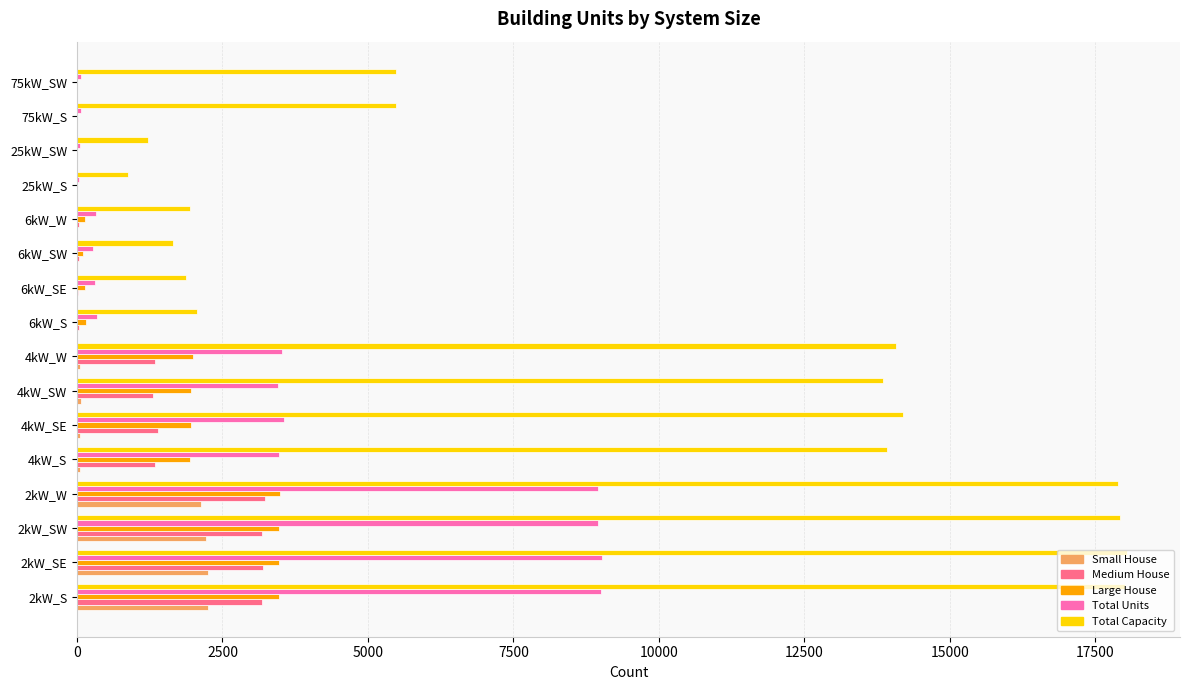

The value of Large House at 2kW_S is 1445. True or false?

False